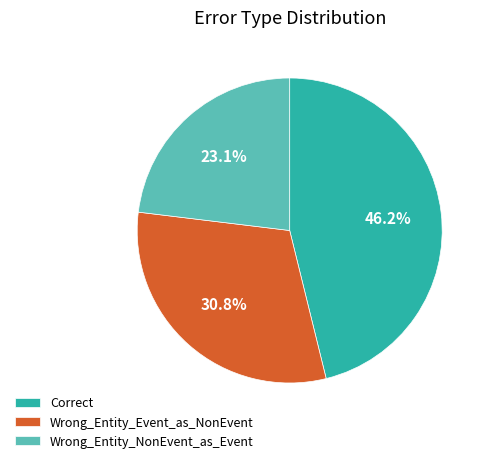

To the nearest percent, what is the combined percentage of Wrong_Entity_NonEvent_as_Event and Wrong_Entity_Event_as_NonEvent?

54%